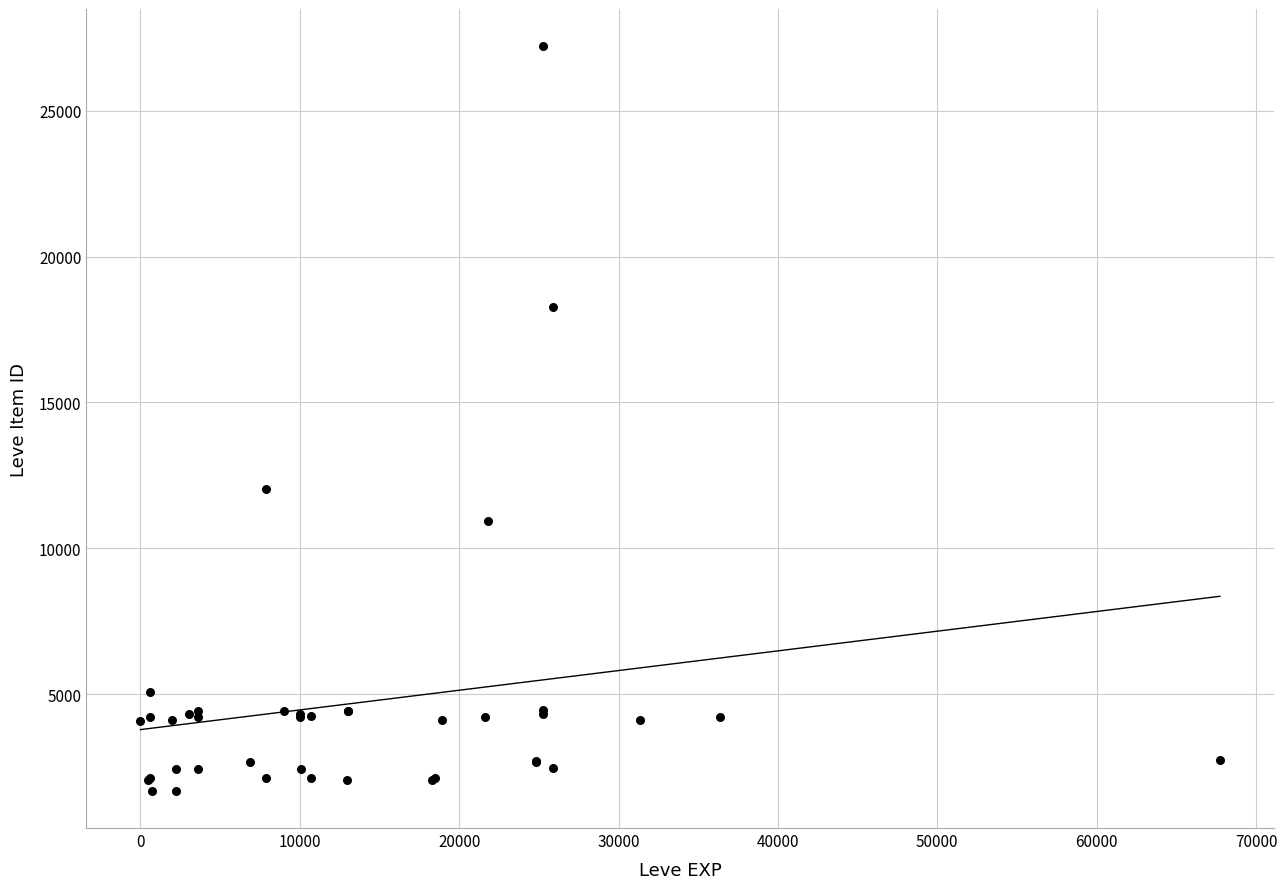

What Y value in the scatter plot is closest to 14448?

12018